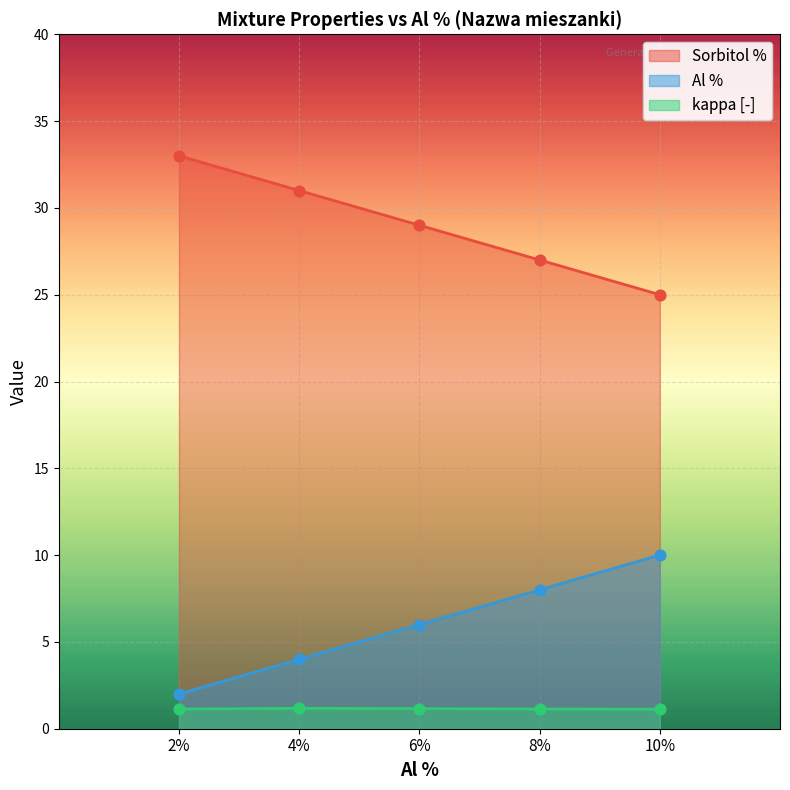

What are all the series names shown in the legend?

Sorbitol %, Al %, kappa [-]